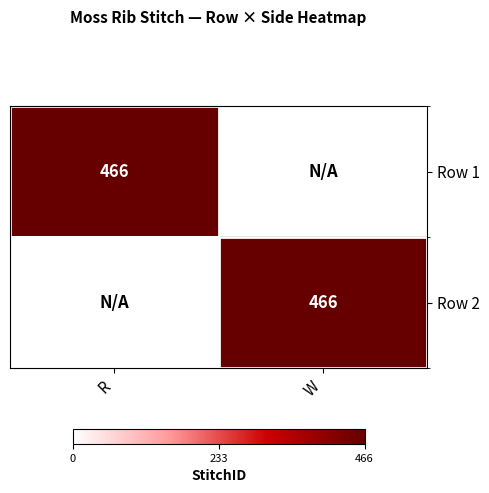

How many categories are shown in the chart?

2